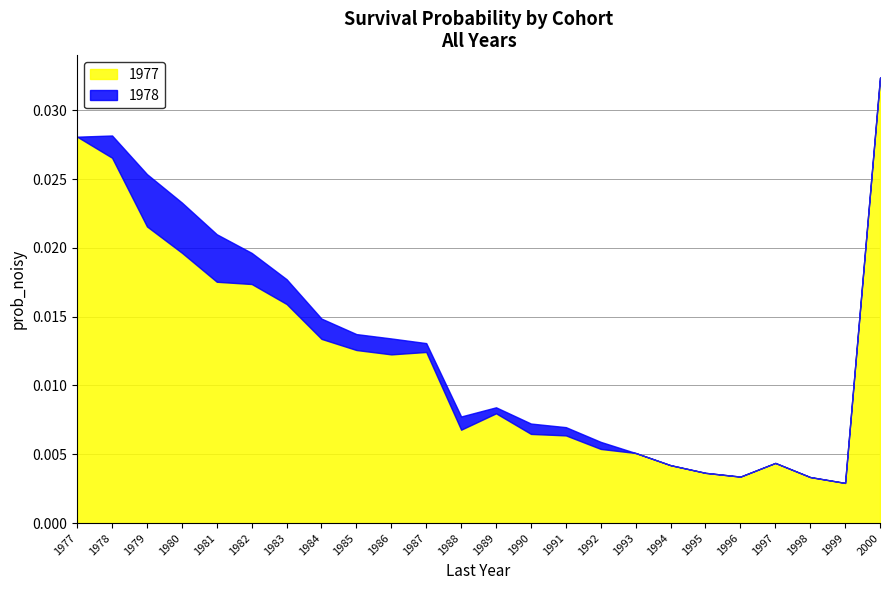

Which category has the highest value in the 1977 series?

2000